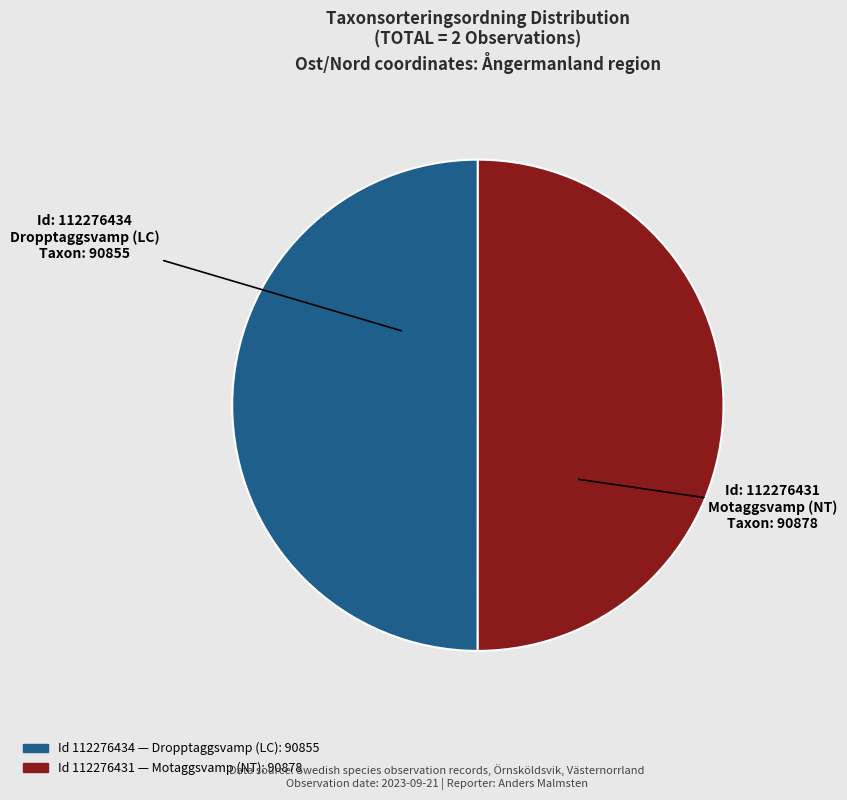

How many segments does this pie chart have?

2